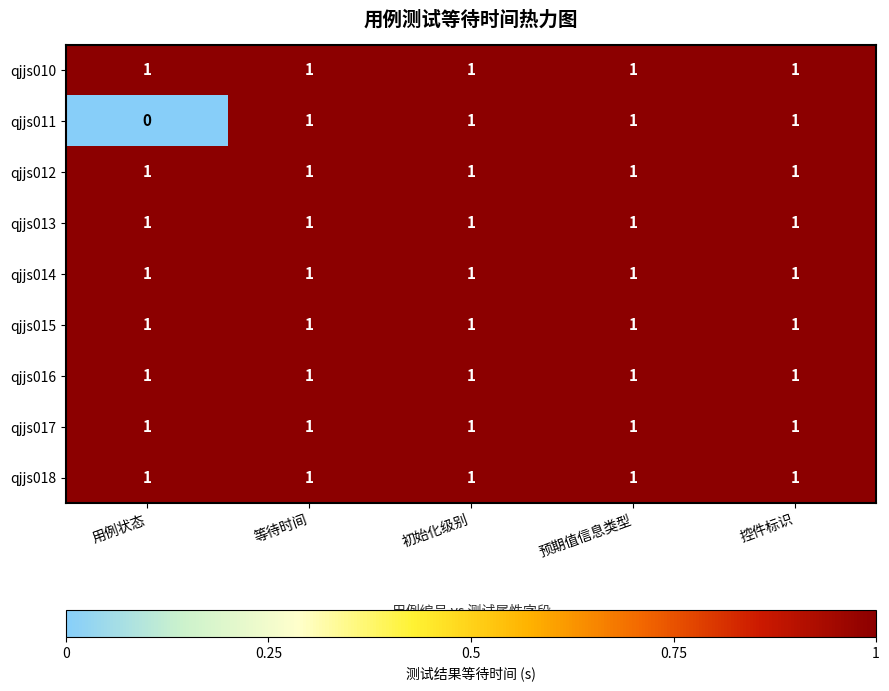

Which series has the largest range (max minus min)?

qjjs011